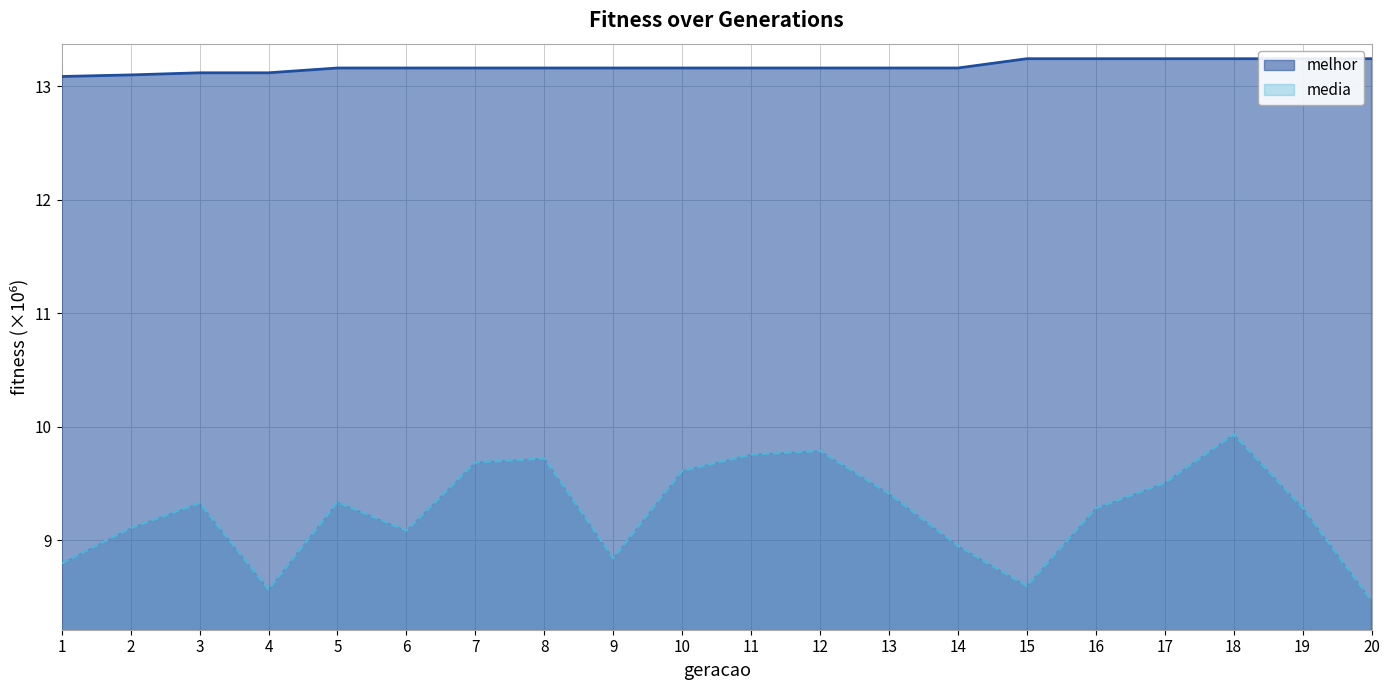

True or false: media and melhor intersect in this chart.

False